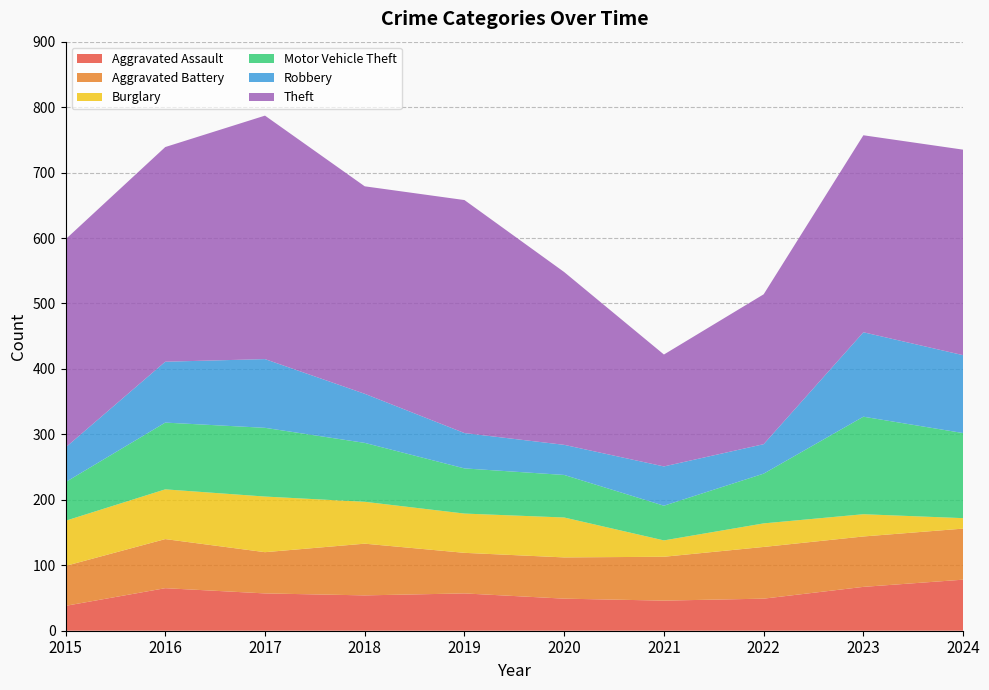

Reading left to right, transcribe all the data shown in this chart.

Aggravated Assault: 2015=38	2016=65	2017=57	2018=54	2019=57	2020=49	2021=46	2022=49	2023=67	2024=78
Aggravated Battery: 2015=61	2016=75	2017=63	2018=79	2019=62	2020=63	2021=67	2022=79	2023=77	2024=78
Burglary: 2015=69	2016=76	2017=85	2018=64	2019=60	2020=61	2021=25	2022=36	2023=34	2024=16
Motor Vehicle Theft: 2015=59	2016=102	2017=105	2018=90	2019=69	2020=65	2021=53	2022=76	2023=149	2024=130
Robbery: 2015=53	2016=93	2017=105	2018=75	2019=54	2020=46	2021=60	2022=45	2023=129	2024=119
Theft: 2015=318	2016=328	2017=372	2018=317	2019=356	2020=264	2021=171	2022=229	2023=301	2024=314